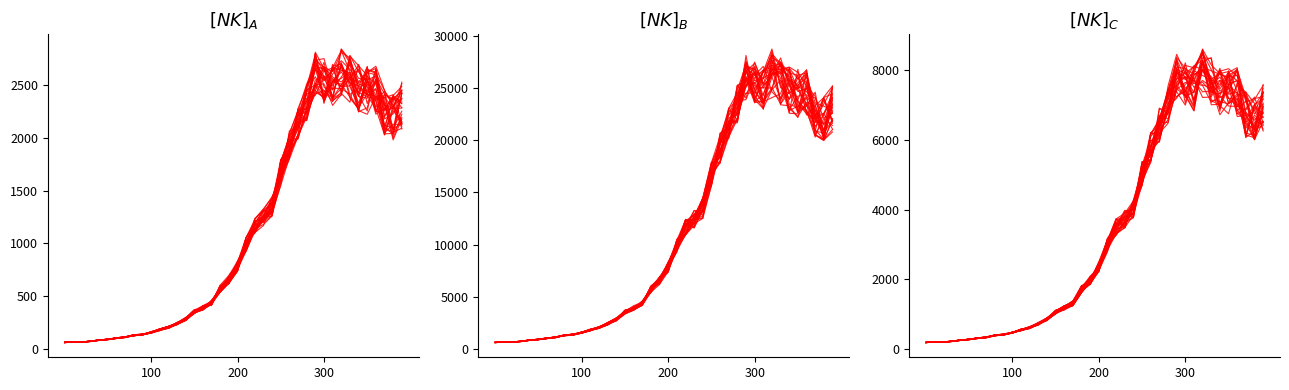

How many series are shown in this chart?

1